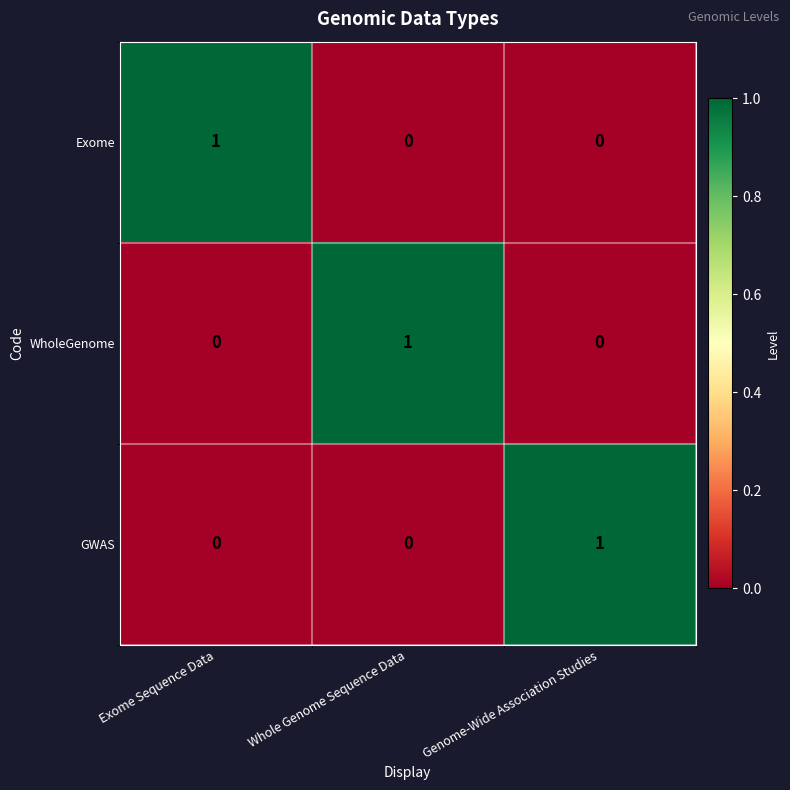

At which label does WholeGenome reach its peak?

Whole Genome Sequence Data